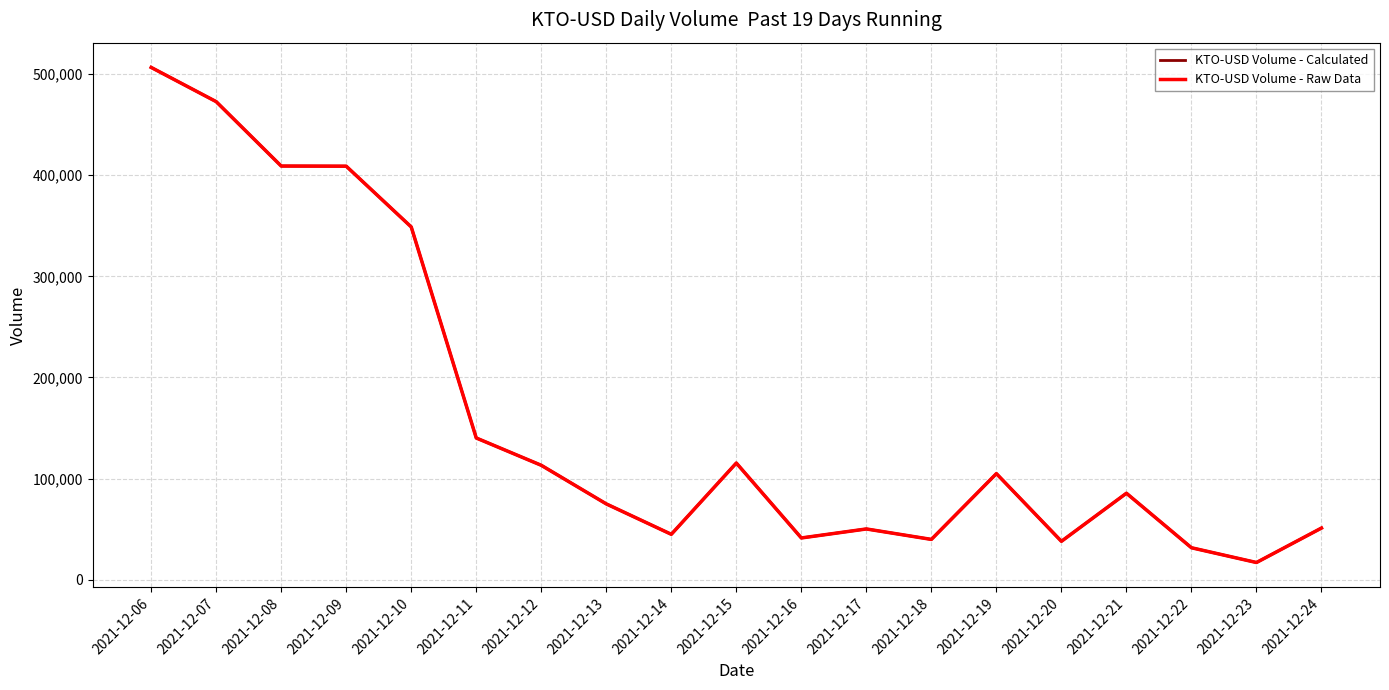

How many lines are shown in the chart?

2